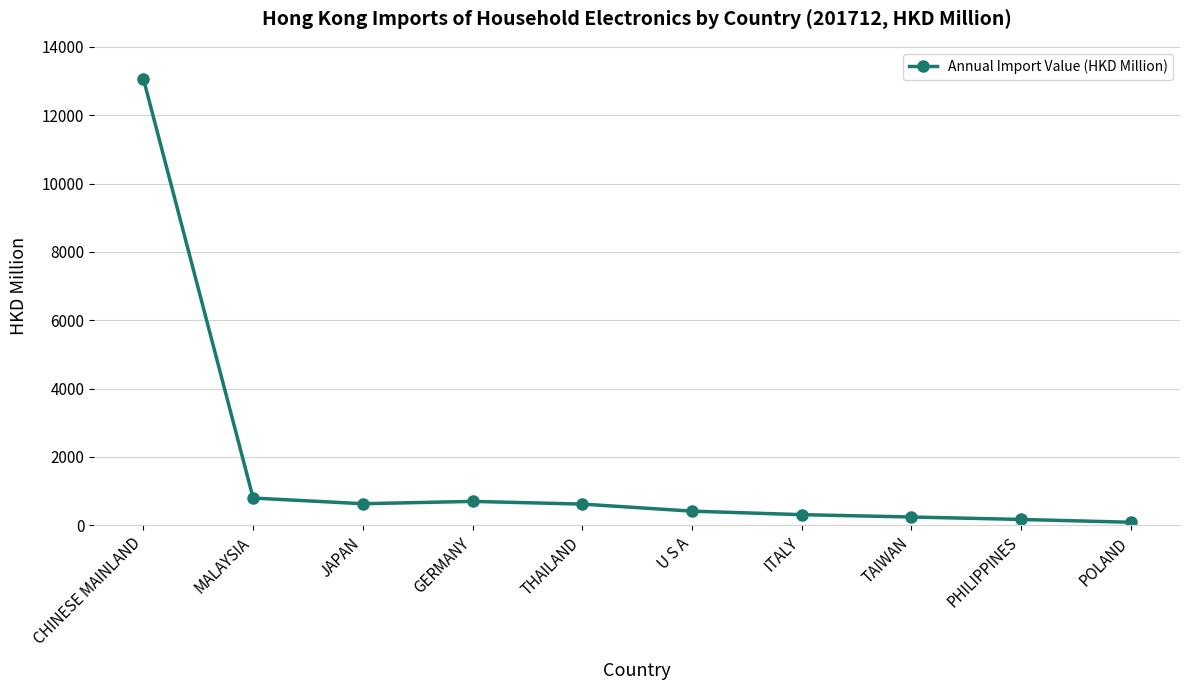

At which category does the chart reach its peak across all series?

CHINESE MAINLAND